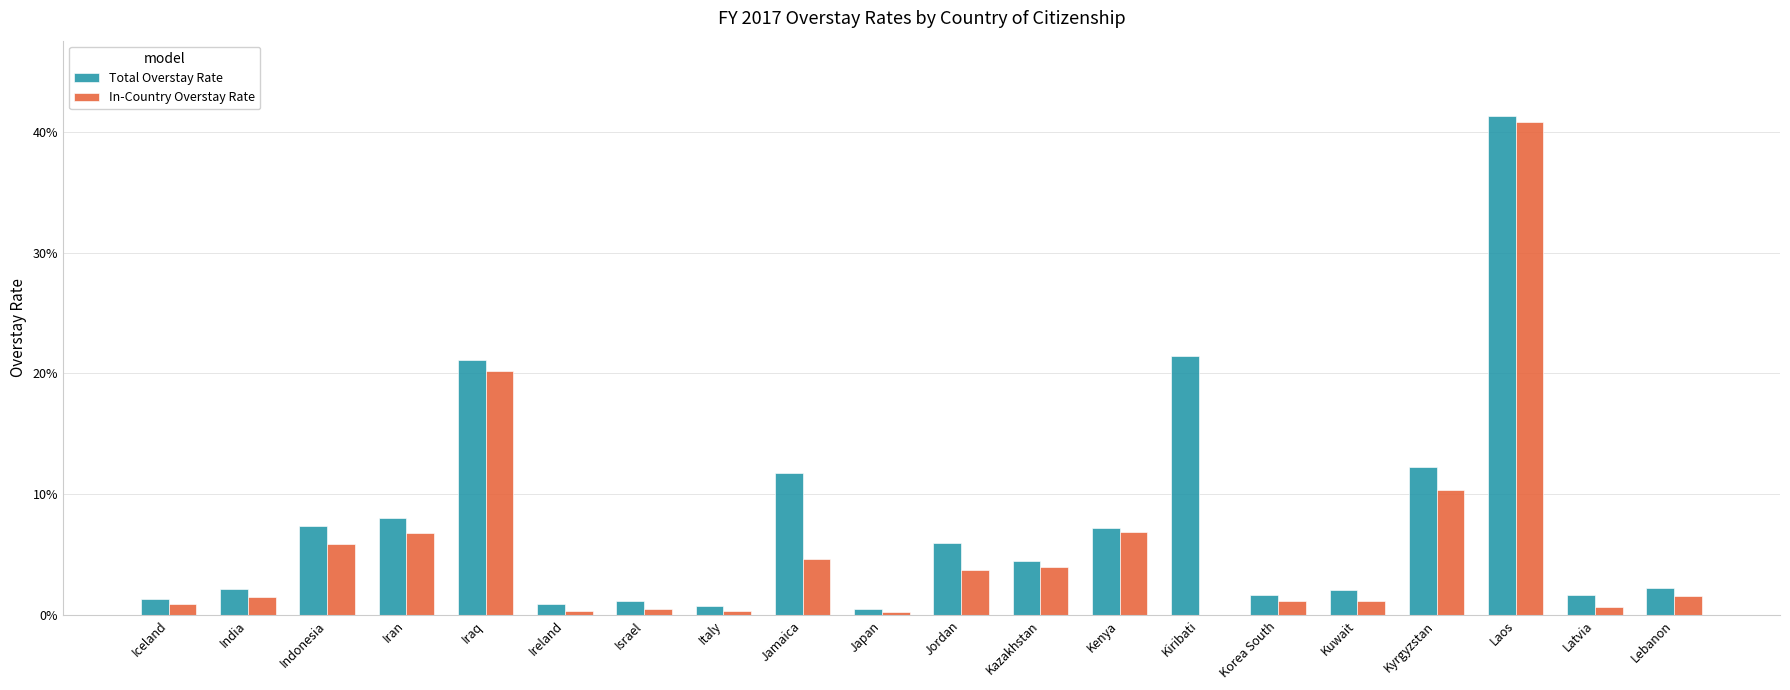

Reading left to right, extract all data points from this chart.

Total Overstay Rate: 0.0	0.0	0.1	0.1	0.2	0.0	0.0	0.0	0.1	0.0	0.1	0.0	0.1	0.2	0.0	0.0	0.1	0.4	0.0	0.0
In-Country Overstay Rate: 0.0	0.0	0.1	0.1	0.2	0.0	0.0	0.0	0.0	0.0	0.0	0.0	0.1	0.0	0.0	0.0	0.1	0.4	0.0	0.0